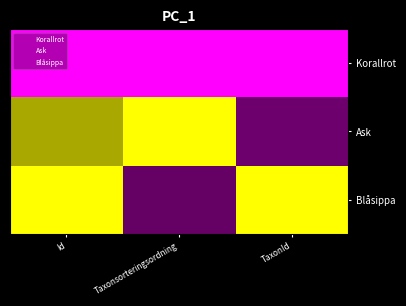

The Blåsippa series shows 2.0 at Taxonsorteringsordning. True or false?

True